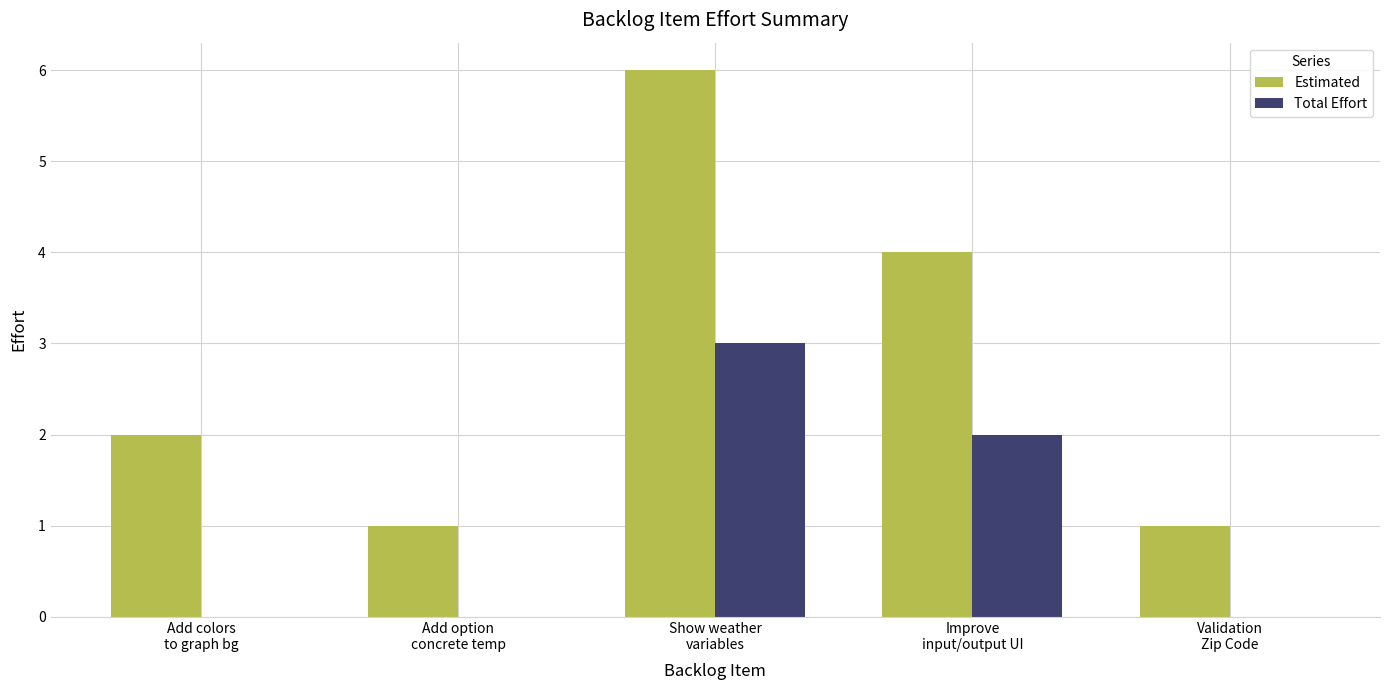

The Estimated series shows 6 at Show weather
variables. True or false?

True